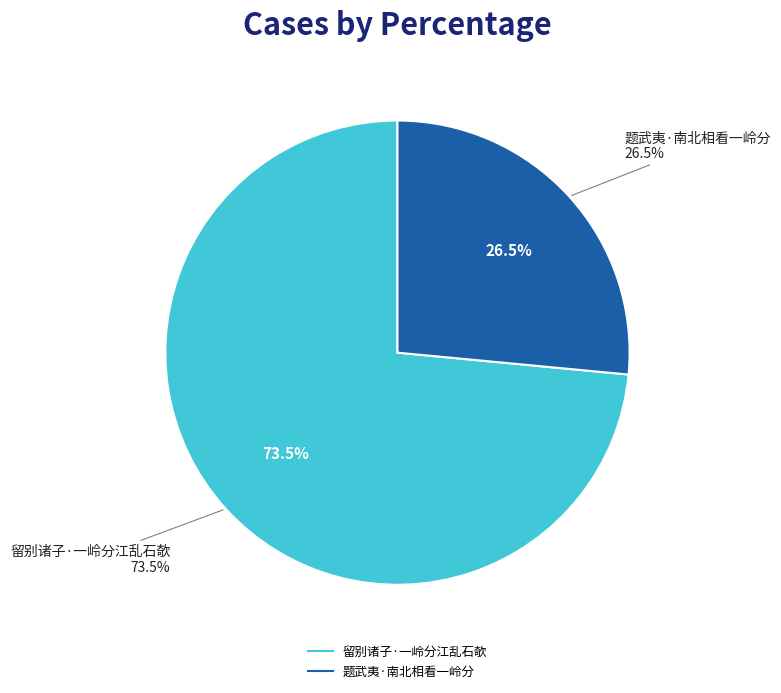

What is the smallest slice in the pie chart?

题武夷·南北相看一岭分